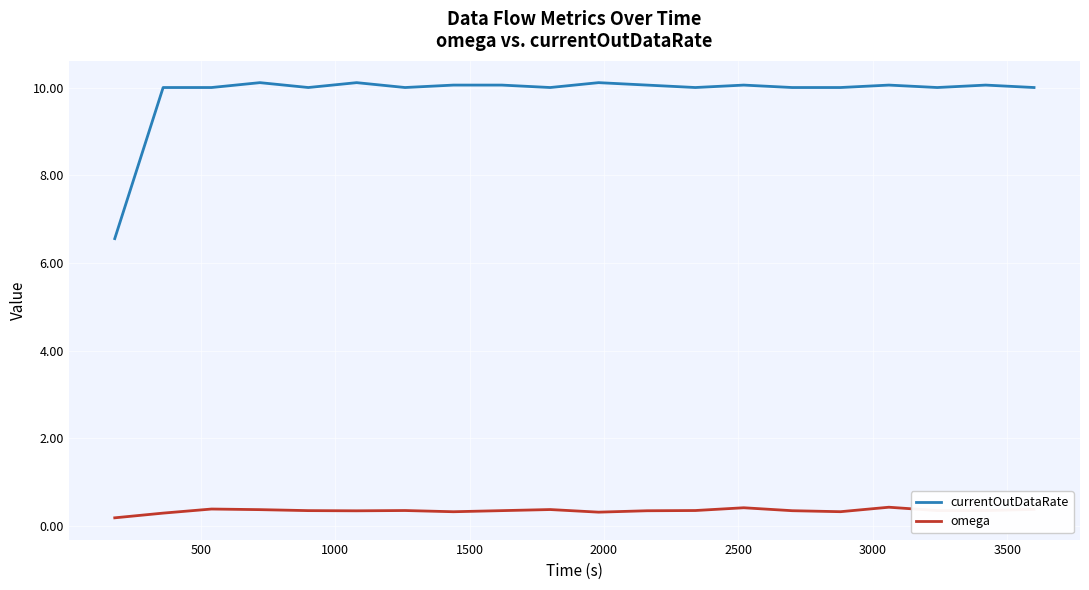

List the series in order of their peak value, highest first.

currentOutDataRate, omega